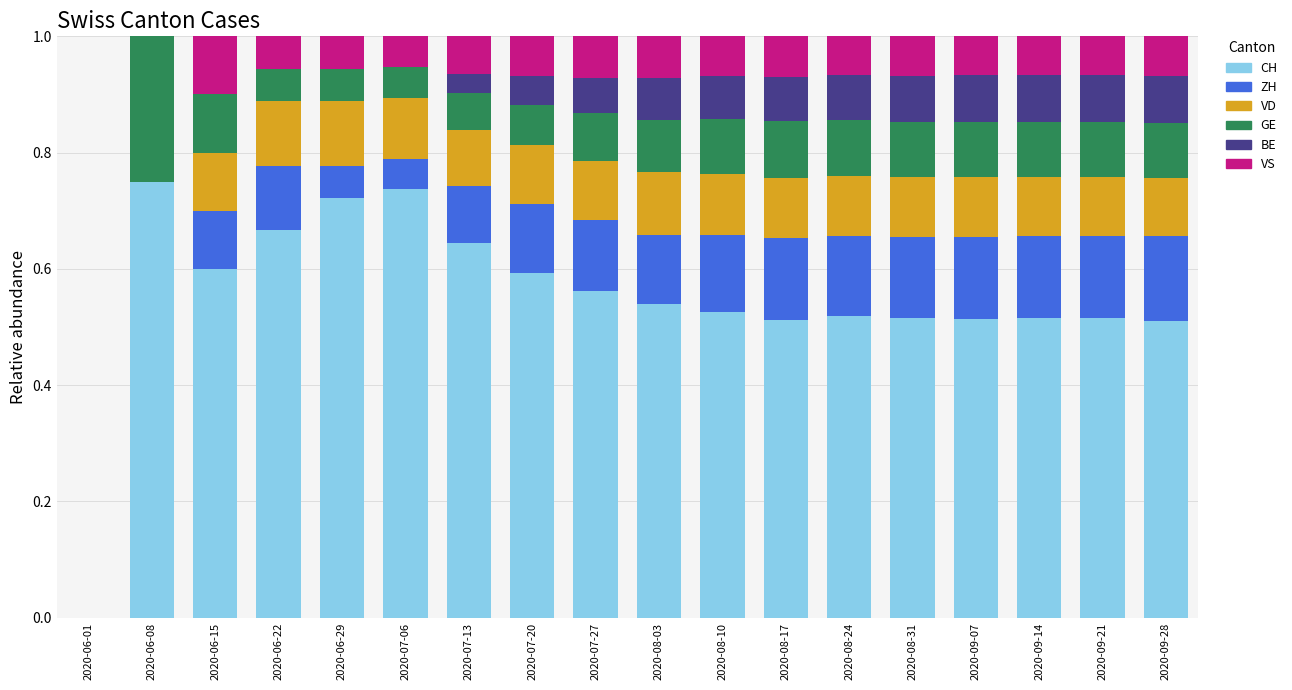

What is the total value across all series at 2020-07-13?

1.0